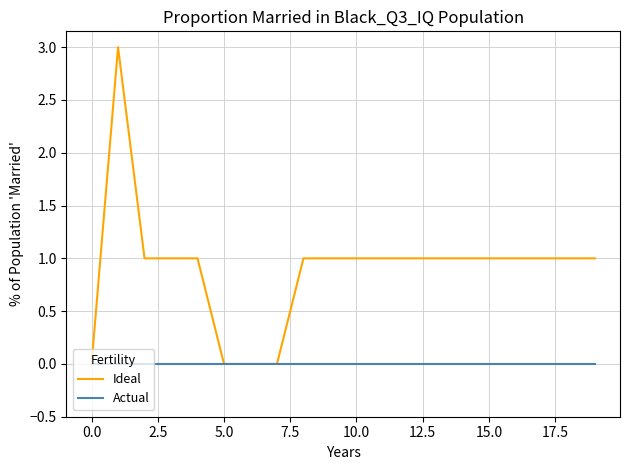

Which series has the largest range (max minus min)?

Ideal